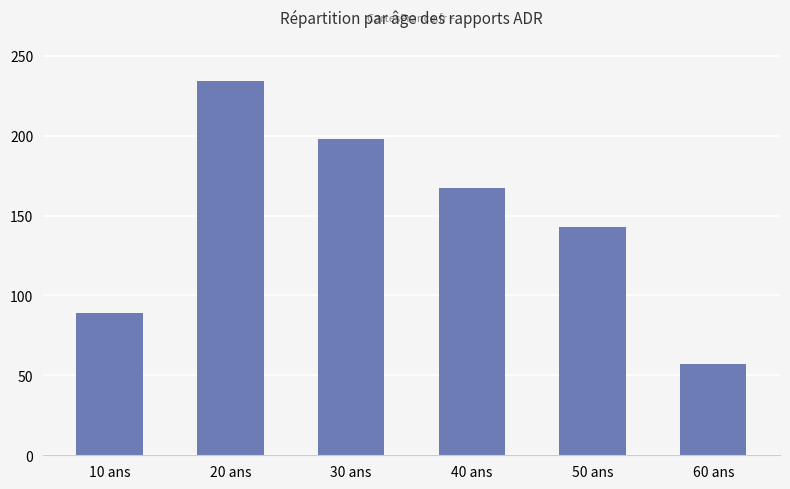

Which has a higher value, 40 ans or 50 ans?

40 ans